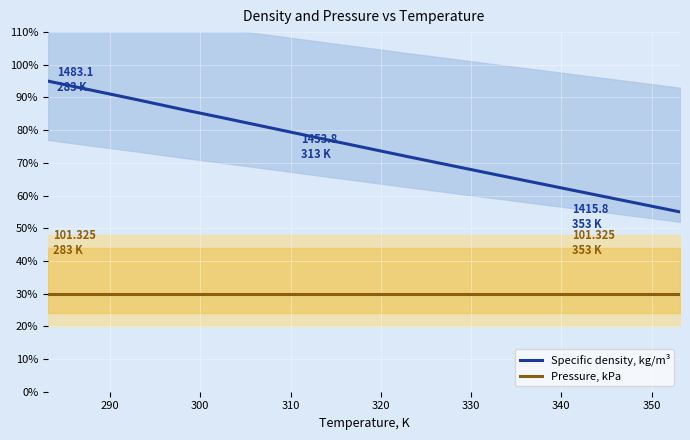

What is the maximum value for Specific density, kg/m³?

95.0